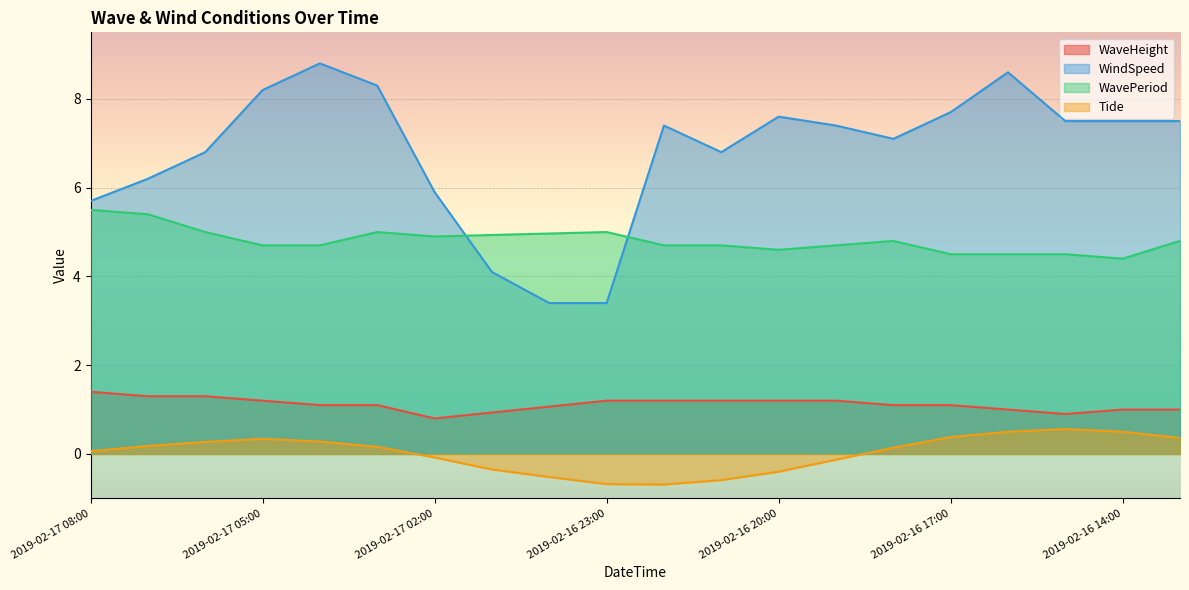

The value of WindSpeed at 2019-02-17 05:00 is 12.7. True or false?

False